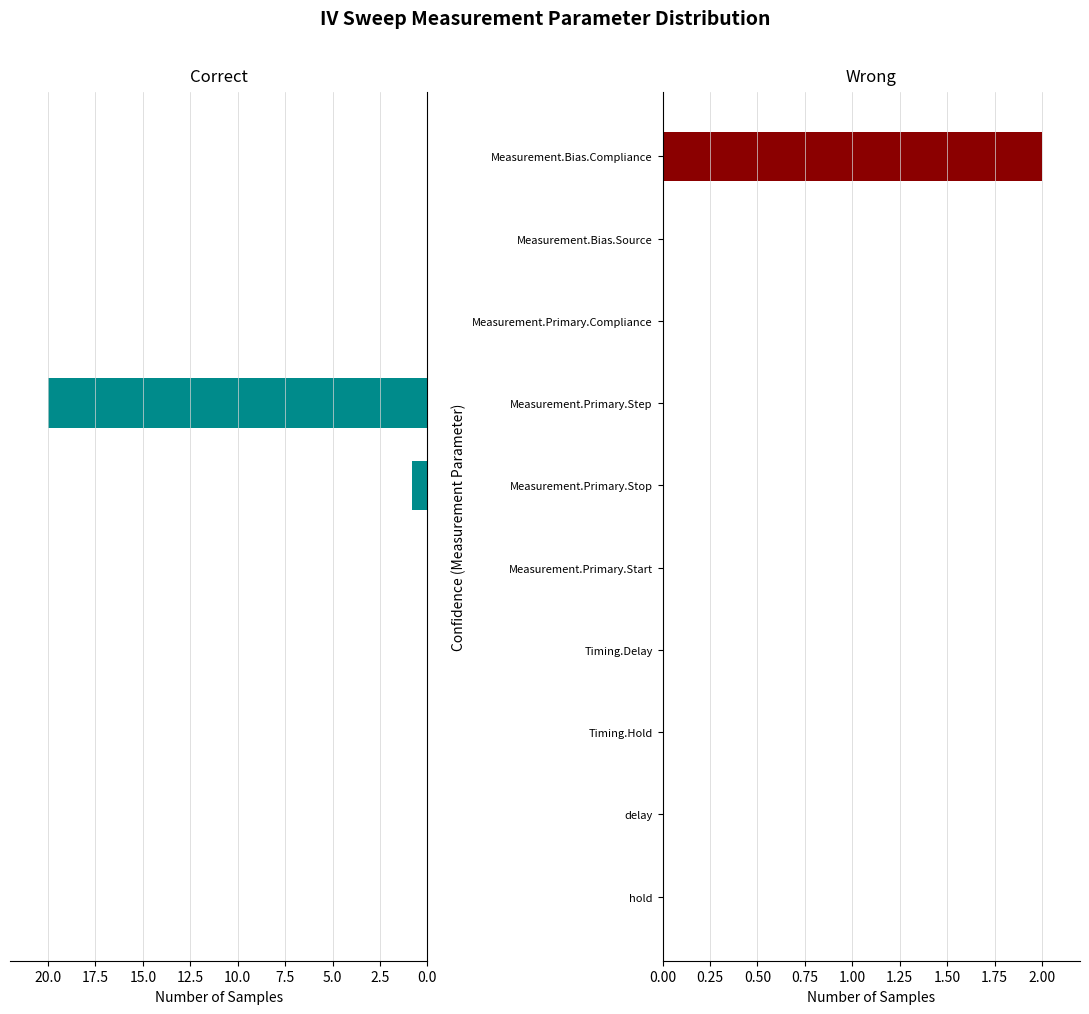

Is the value of Wrong at Measurement.Primary.Start greater than the value of Correct at Measurement.Primary.Step?

No